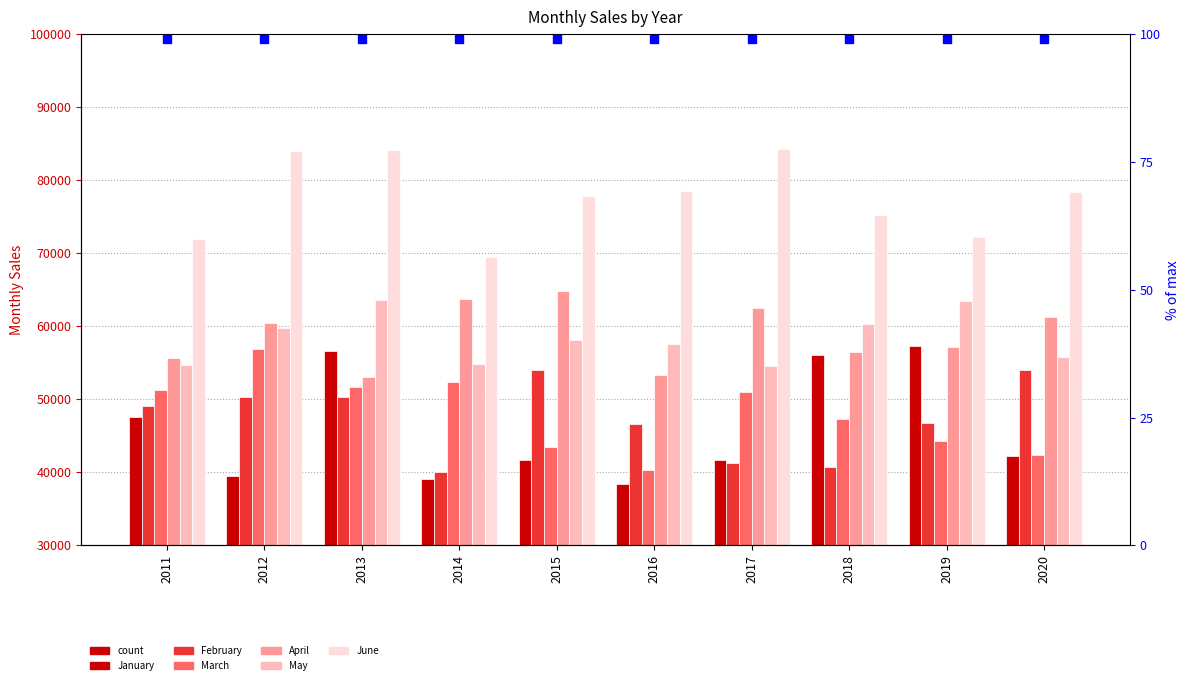

Is the value of March at 2019 greater than the value of April at 2011?

No